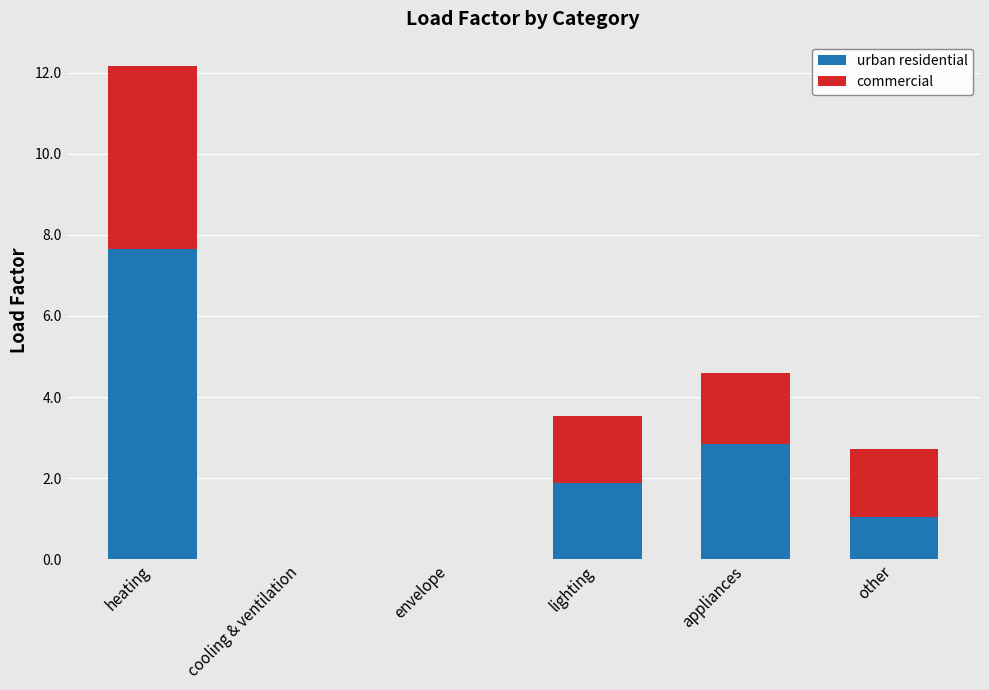

At which category is the sum across all series the highest?

heating